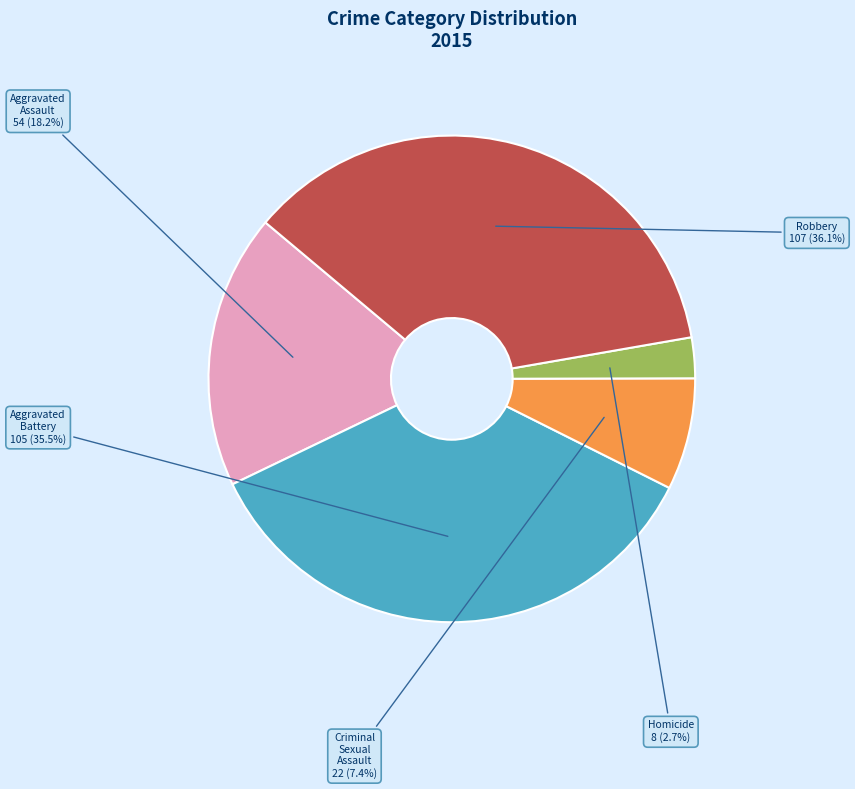

What is the total percentage of Homicide and Criminal Sexual Assault?

10.1%